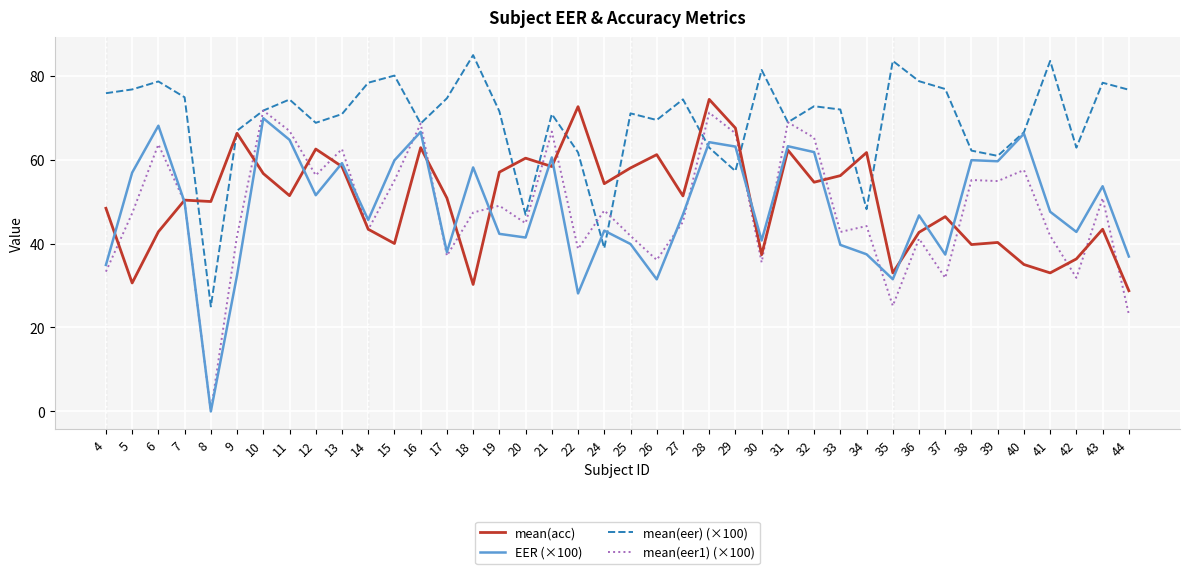

What is the greatest value displayed?

84.9